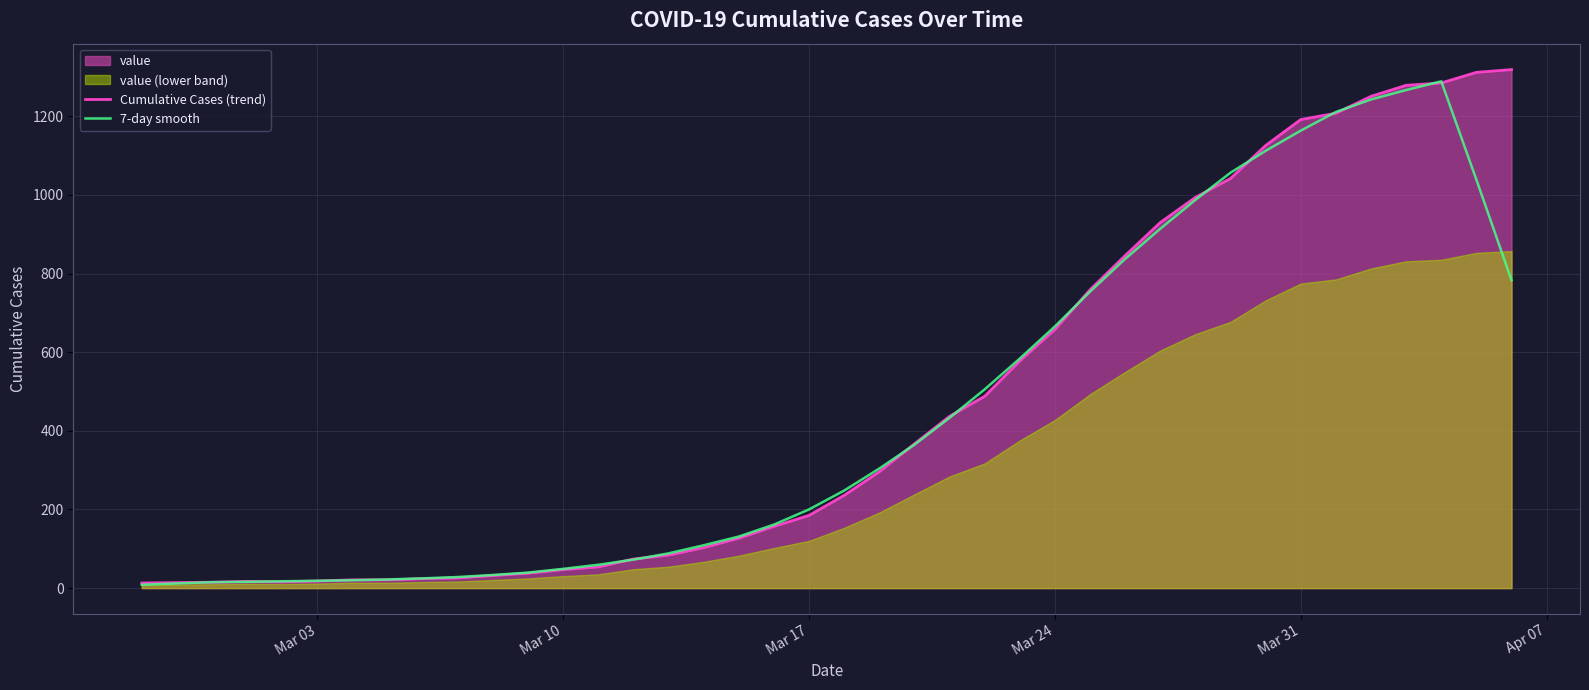

Reading right to left, transcribe all the data shown in this chart.

Cumulative Cases (trend): 1319.0	1312.0	1285.0	1279.0	1251.0	1208.0	1192.0	1126.0	1042.0	994.0	930.0	846.0	759.0	658.0	578.0	488.0	437.0	367.0	296.0	236.0	185.0	157.0	127.0	103.0	84.0	74.0	54.0	47.0	38.0	32.0	26.0	24.0	21.0	21.0	18.0	16.0	17.0	15.0	14.0	13.0
7-day smooth: 783.2	1039.0	1289.2	1267.0	1243.0	1211.2	1163.8	1112.4	1056.8	987.6	914.2	837.4	754.2	665.8	584.0	505.6	433.2	364.8	304.2	248.2	200.2	161.6	131.2	109.0	88.4	72.4	59.4	49.0	39.4	33.4	28.2	24.8	22.0	20.0	18.6	17.4	16.0	15.0	11.8	8.4